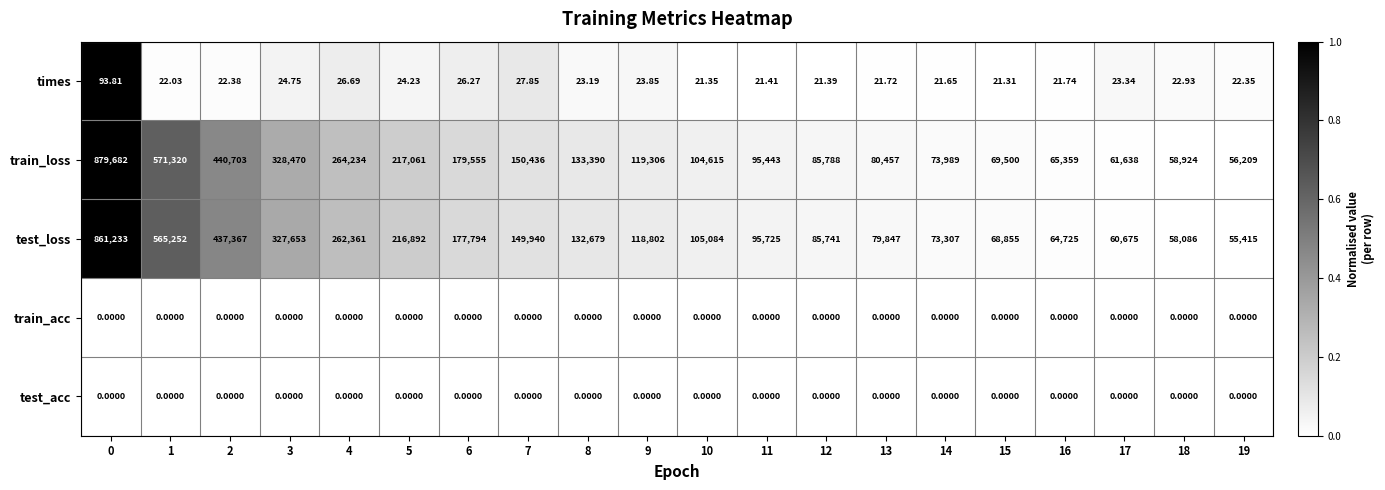

Which series changed the most between 3 and 4?

test_loss